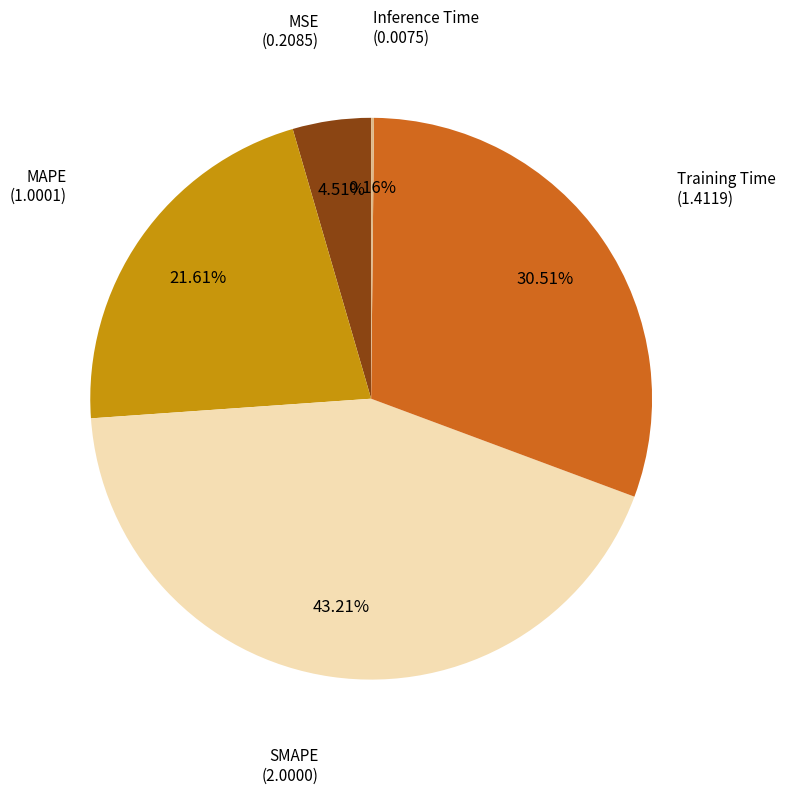

Does any single category account for the majority?

No